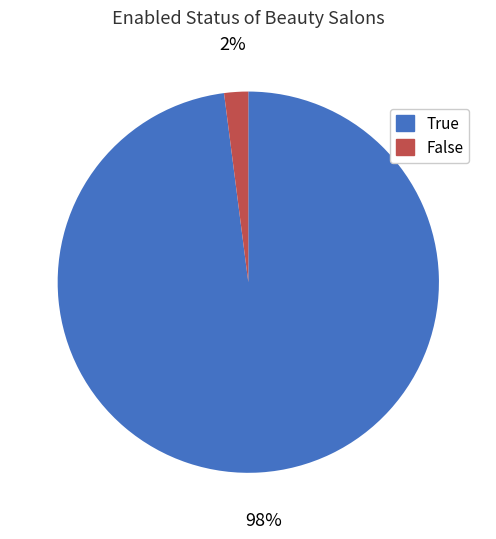

Does True account for over 50% of the chart?

Yes